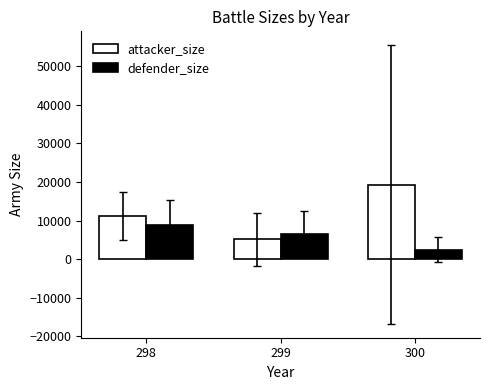

How many bars are there in total?

6